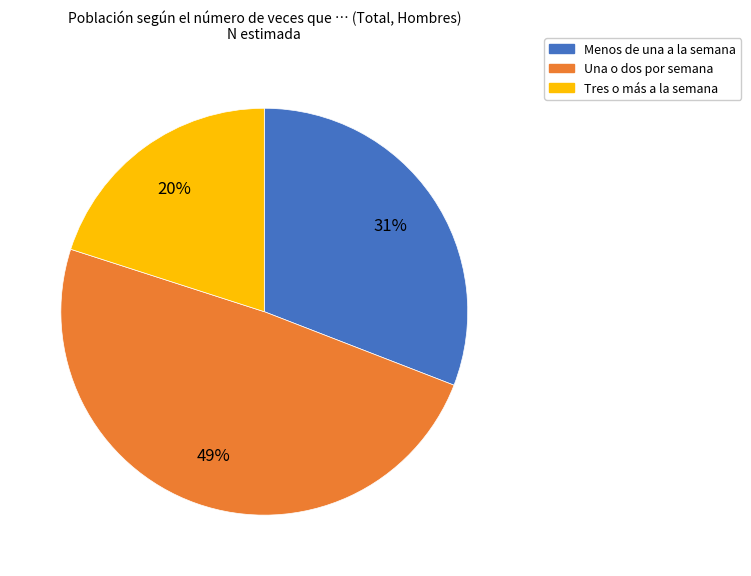

Which category has the biggest portion of the pie?

Una o dos por semana